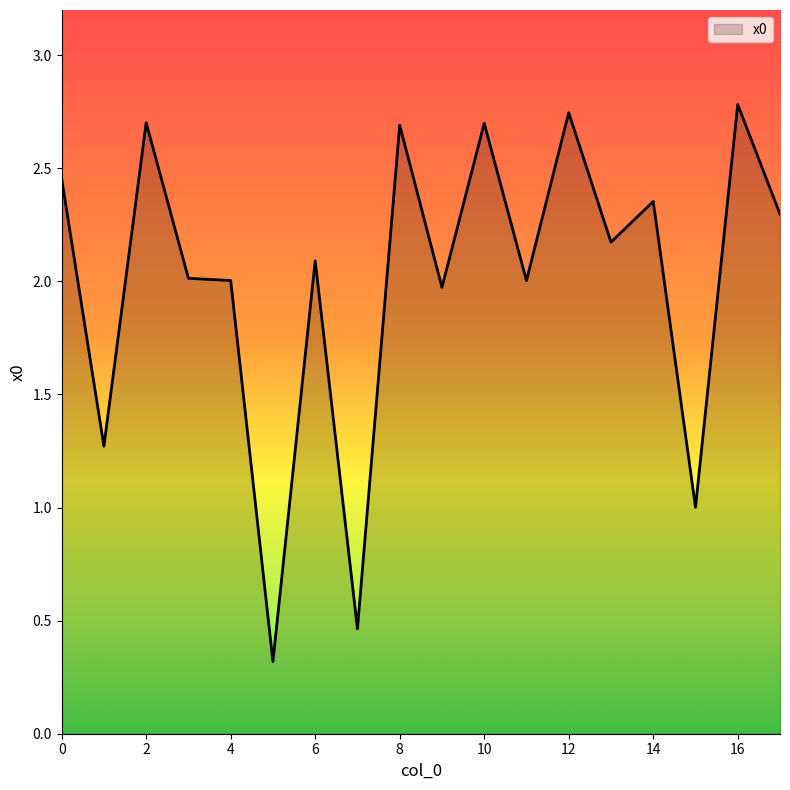

What is the minimum value shown in the chart?

0.3